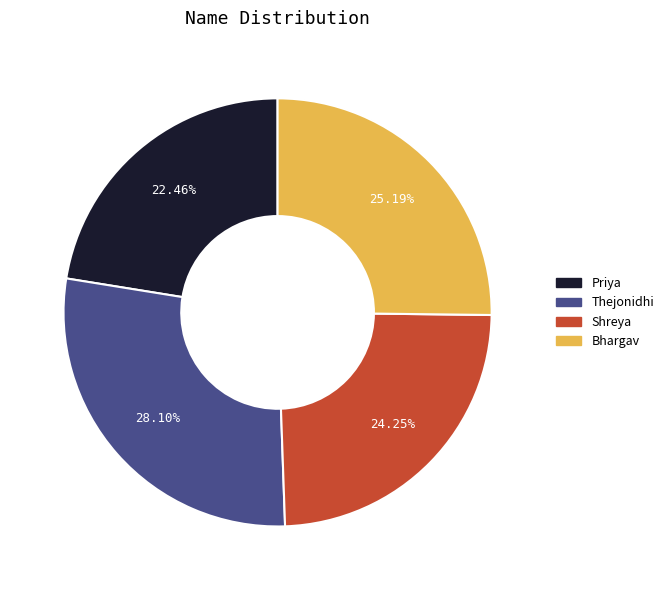

To the nearest percent, what percentage of the pie is Priya?

22%